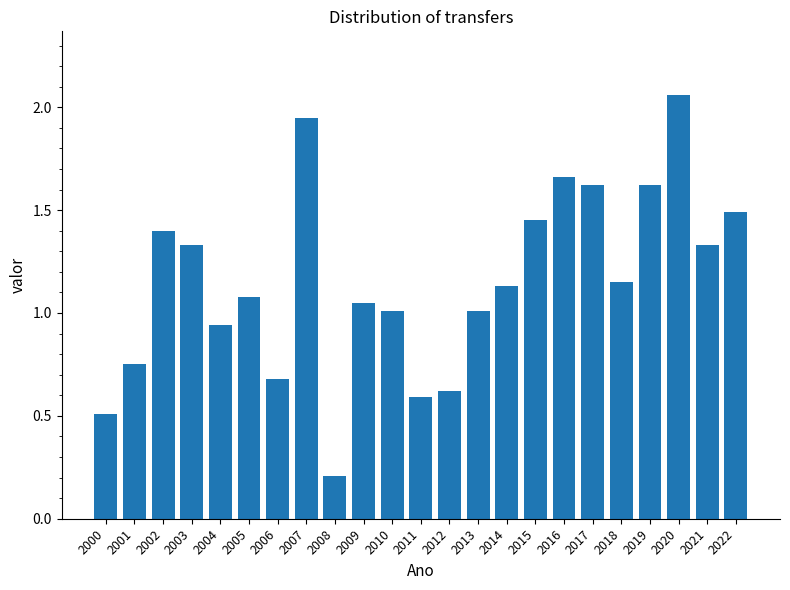

What is the sum of the values at 2013 and 2010?

2.0